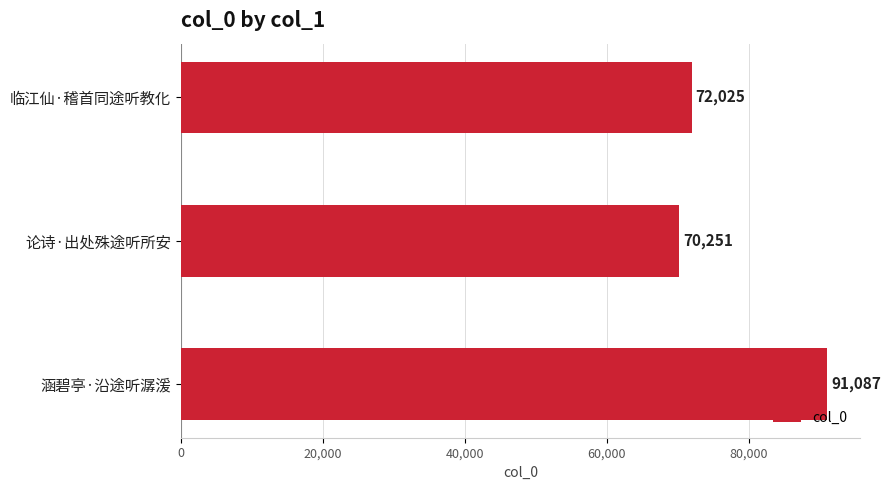

What is the ratio of the value at 论诗·出处殊途听所安 to the value at 临江仙·稽首同途听教化?

1.0